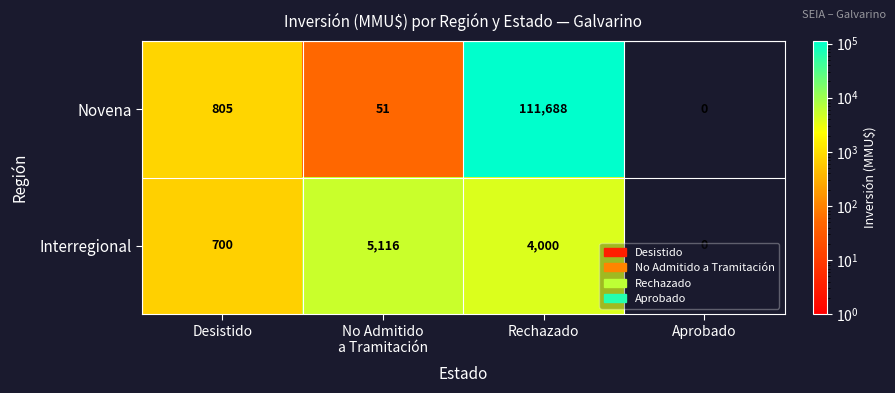

How many positive values does the Interregional series have?

3